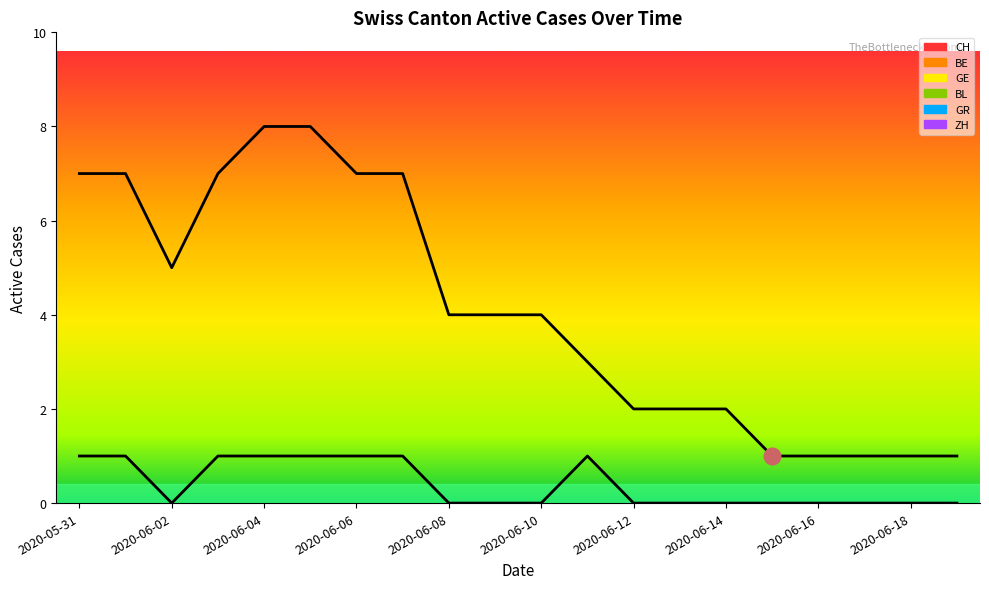

Between 2020-06-12 and 2020-06-14, which series saw the biggest shift?

CH